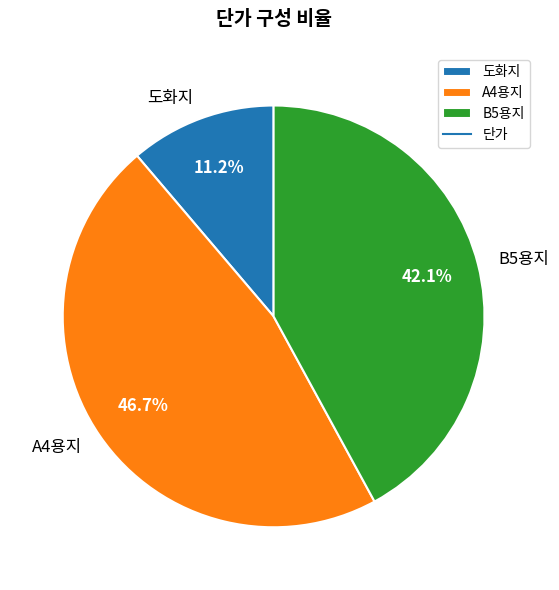

How many segments does this pie chart have?

3